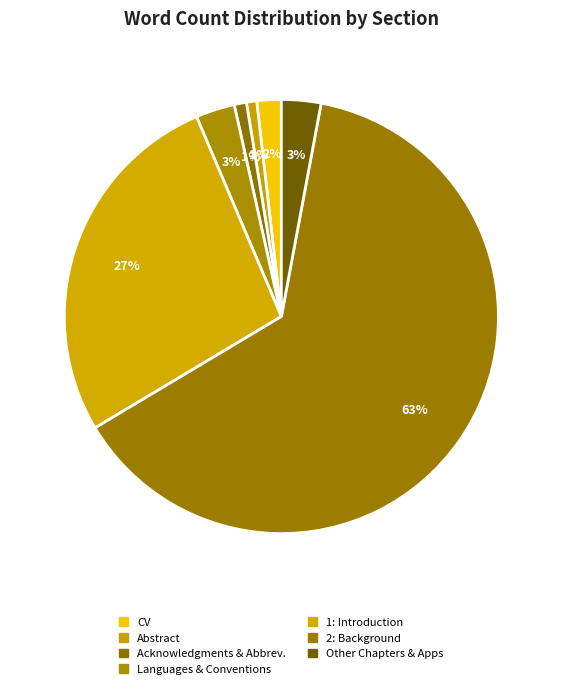

How many slices are in this pie chart?

7